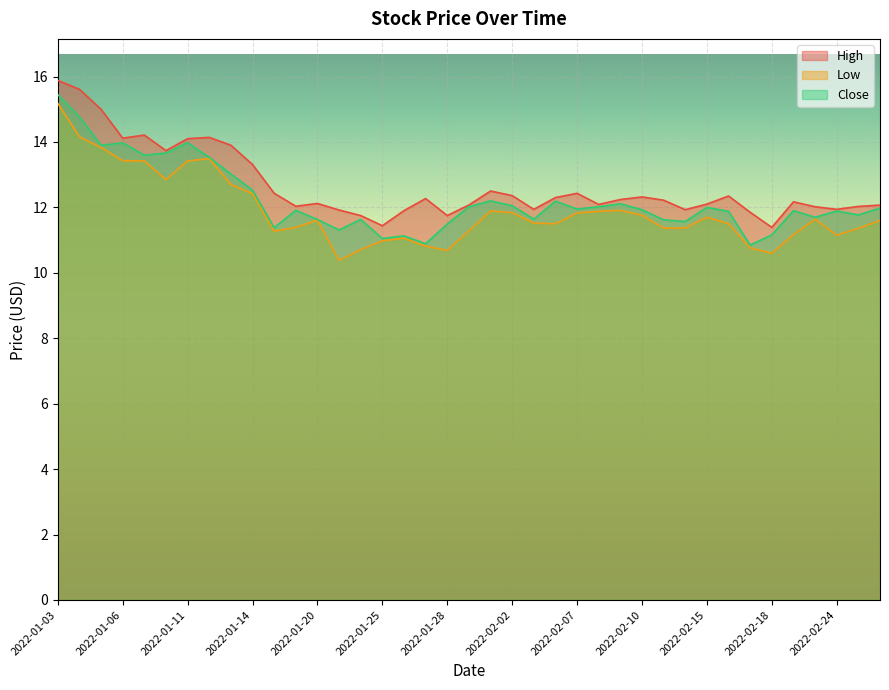

At which label does High first exceed 12?

2022-01-03